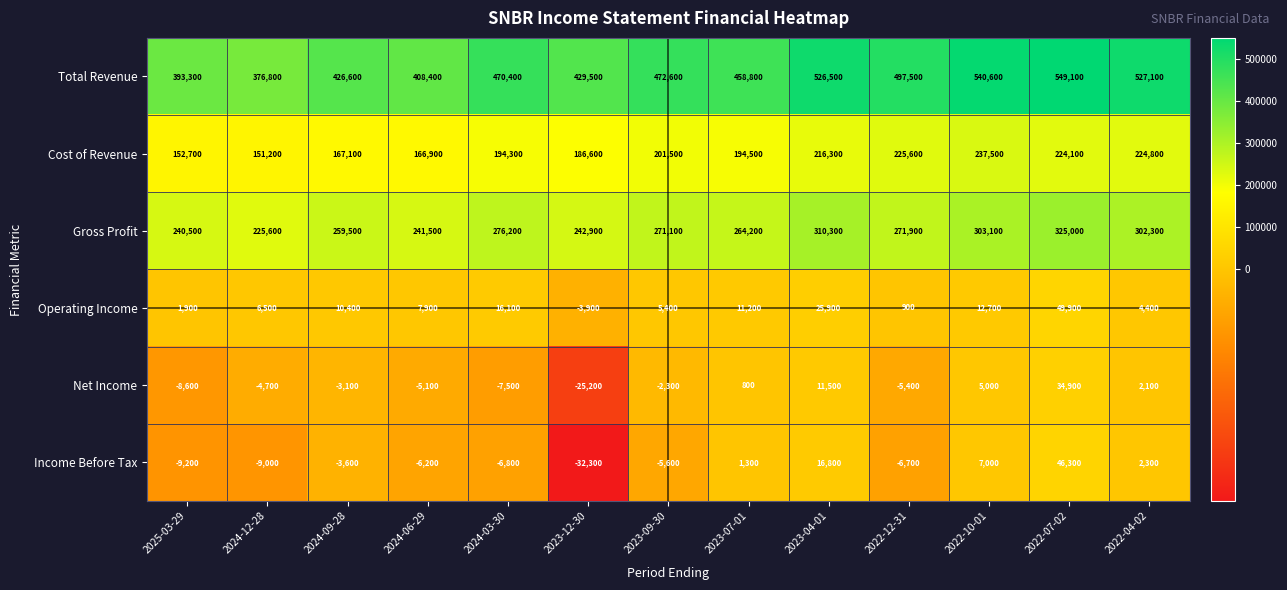

What value does the Cost of Revenue series have at 2023-04-01, to the nearest 100?

216300